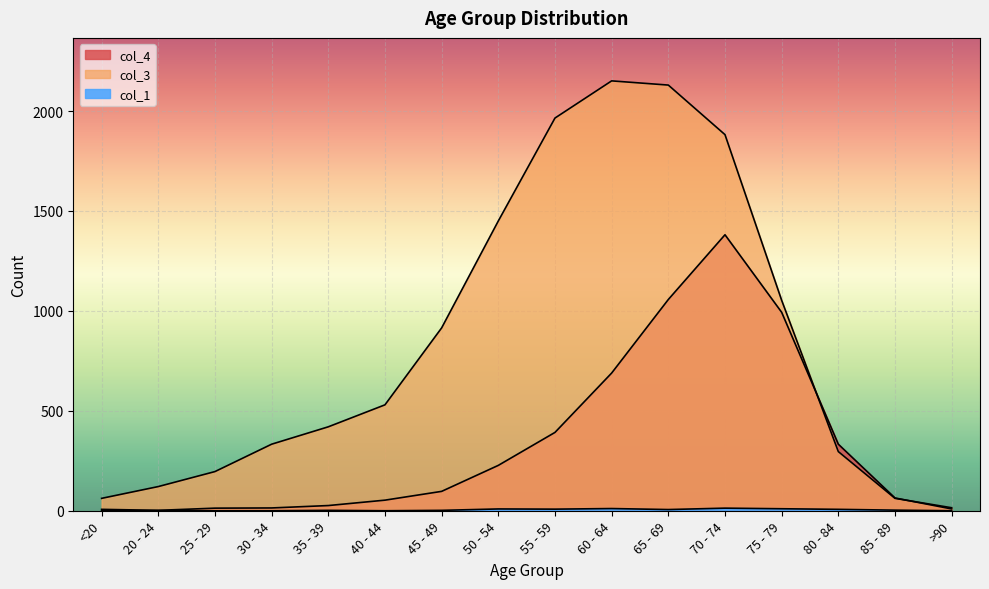

Rank the series at 40 - 44 from highest to lowest value.

col_3, col_4, col_1